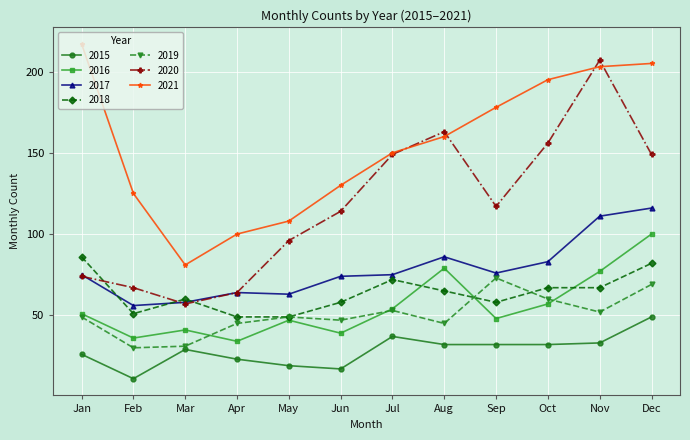

True or false: 2021 has more than 2 interior local peaks.

False